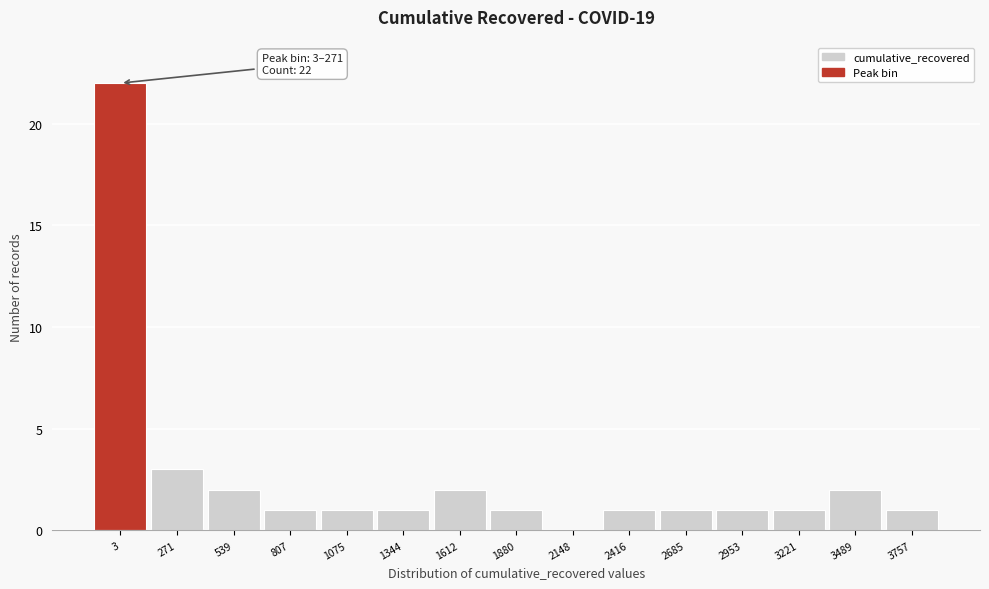

Reading left to right, transcribe all the data shown in this chart.

3=22	271=3	539=2	807=1	1075=1	1344=1	1612=2	1880=1	2148=0	2416=1	2685=1	2953=1	3221=1	3489=2	3757=1